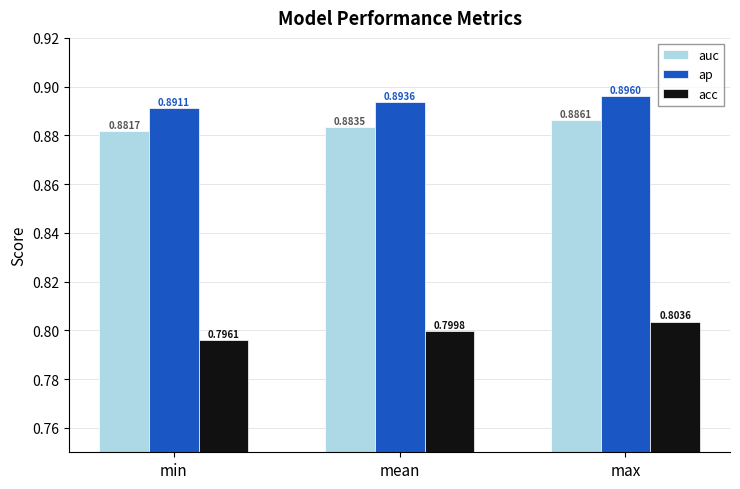

What position from the left is max?

3